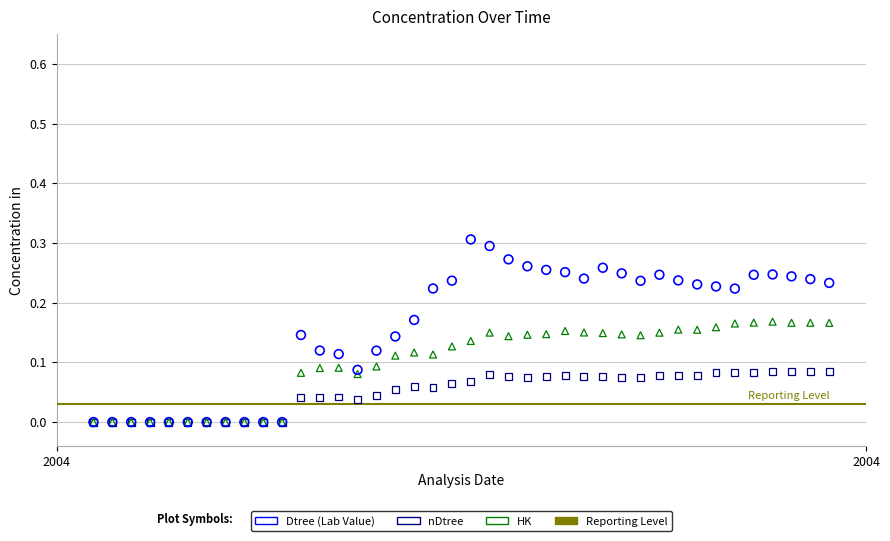

Which series has the largest Y range (max minus min)?

Dtree (Lab Value)